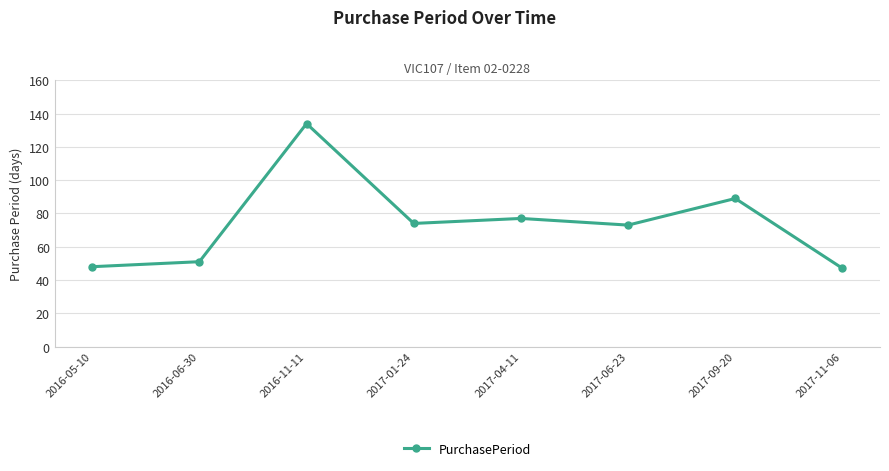

What is the greatest value displayed?

134